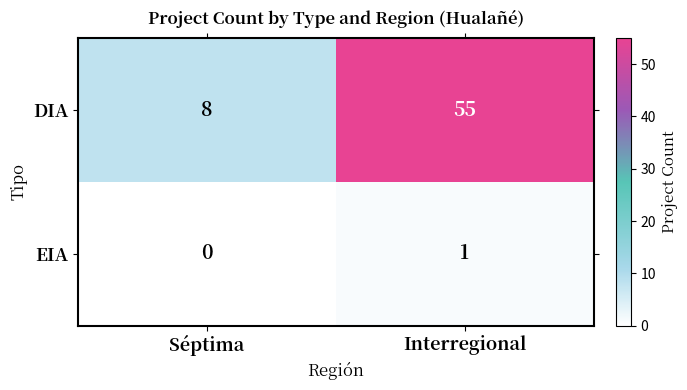

At which category does the chart reach its minimum across all series?

Séptima